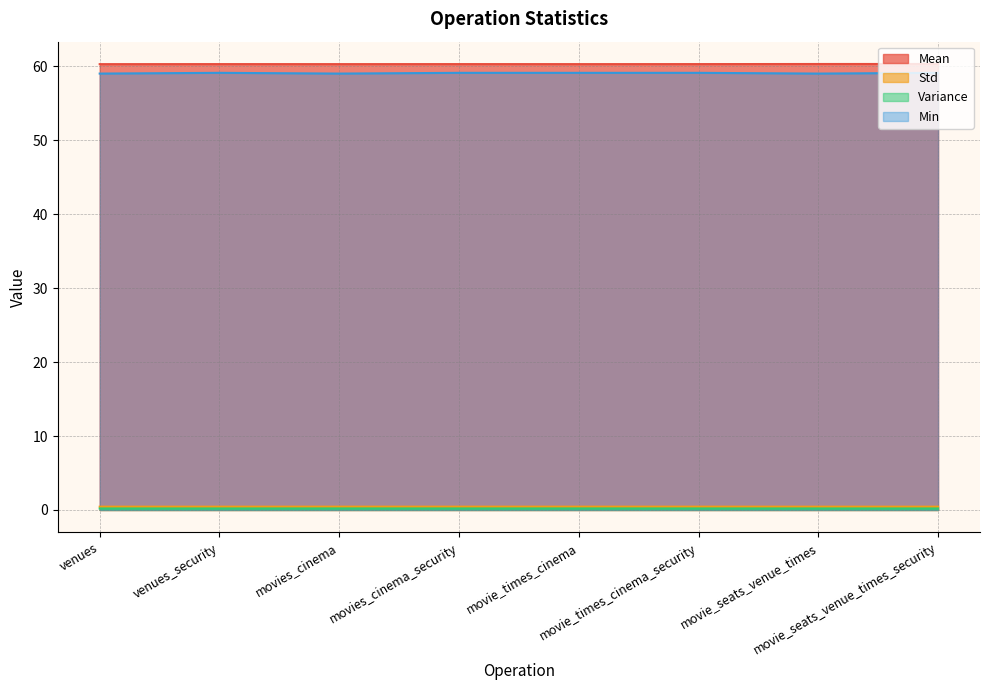

True or false: Min and Variance cross at least once.

False